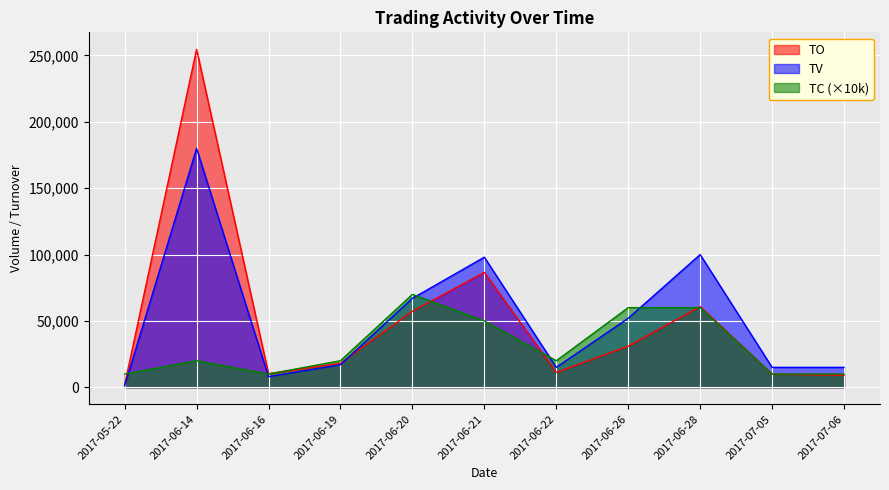

What is the label of the 8th point from the right?

2017-06-19